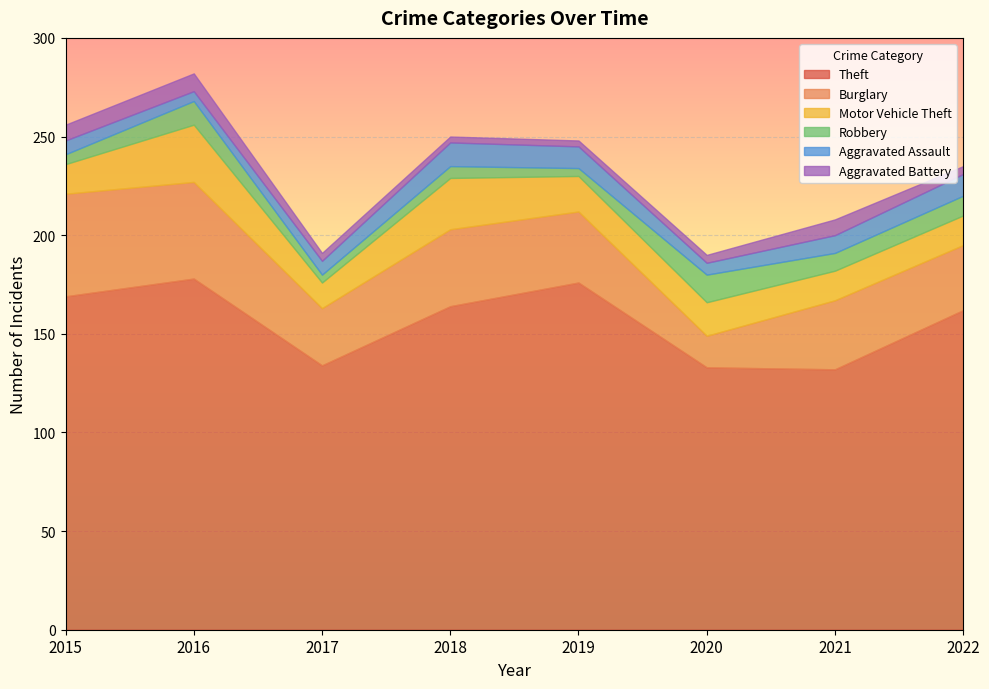

Which series has the largest range (max minus min)?

Theft